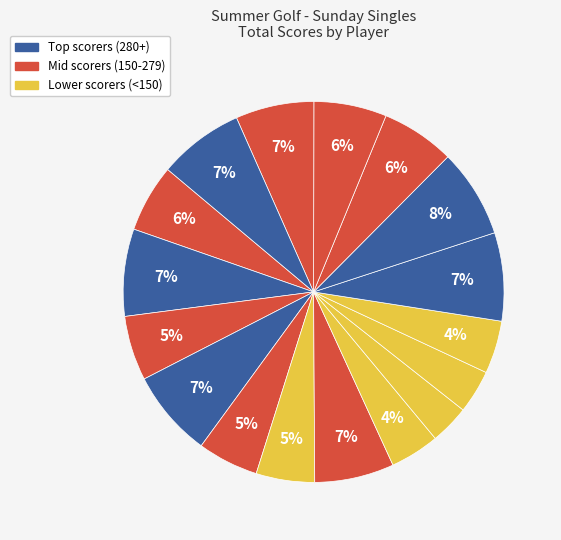

How many slices are in this pie chart?

17